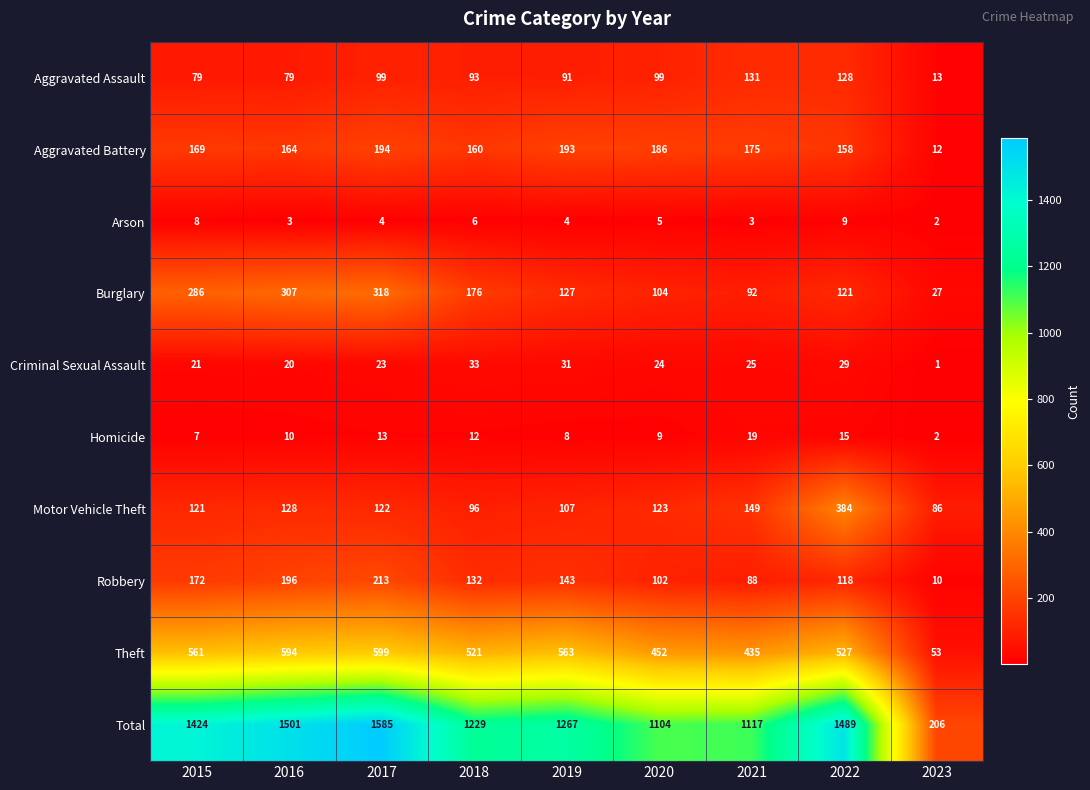

What is the sum of the Aggravated Battery values at 2020 and 2021?

361